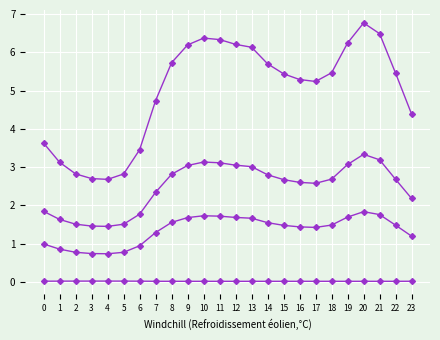

The value of 1 at 8 is 1.0. True or false?

False